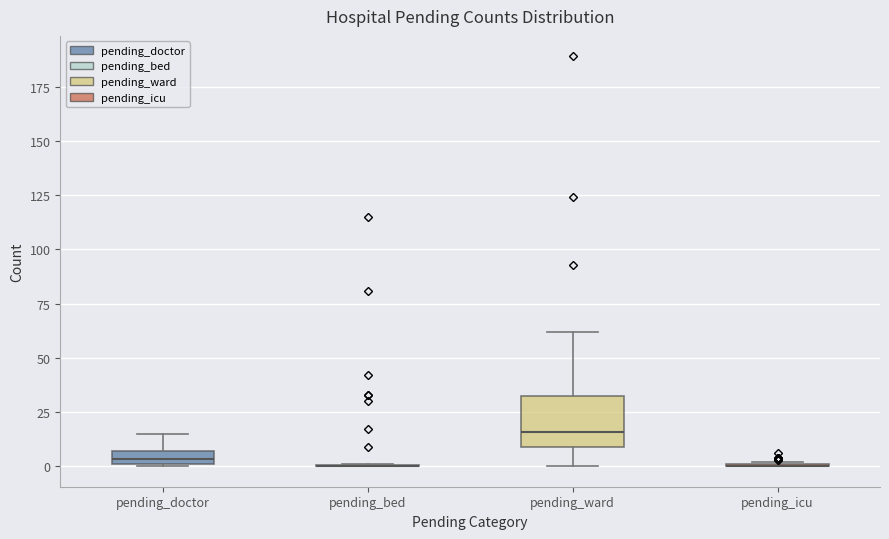

Which box is the tallest, from its lower edge to its upper edge?

pending_ward